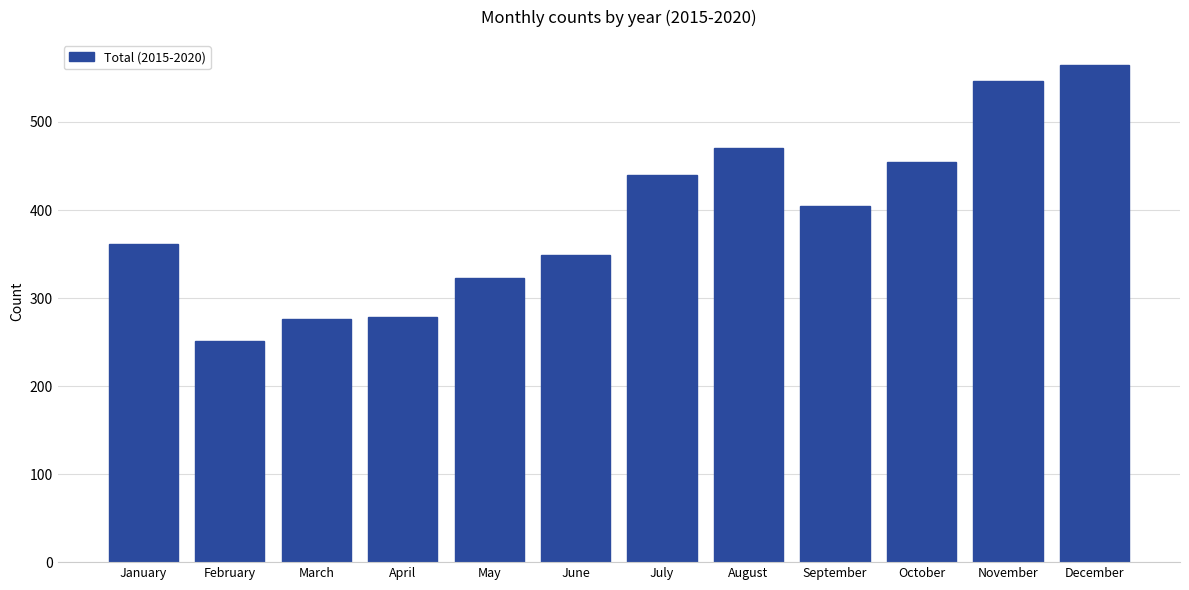

Which category has the highest value across all series?

December